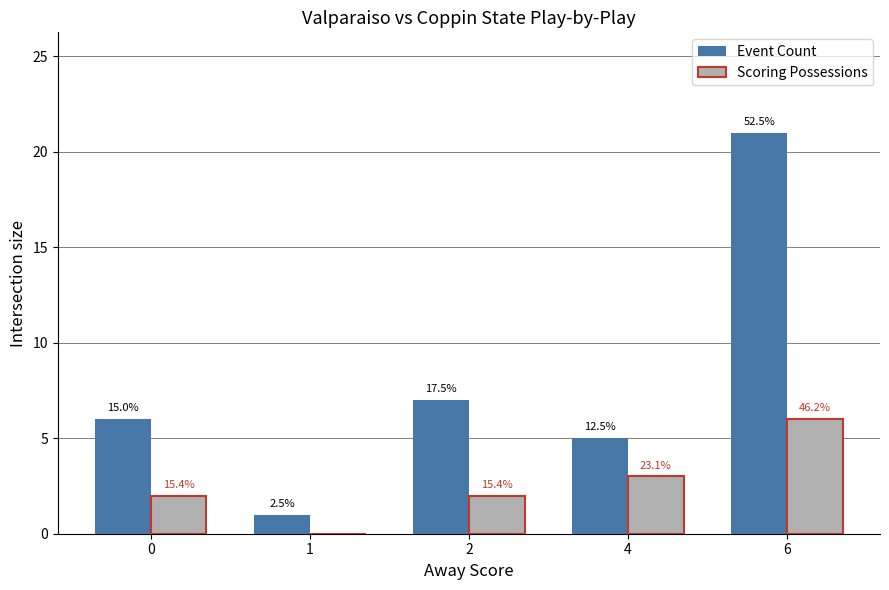

What are all the series names shown in the legend?

Event Count, Scoring Possessions